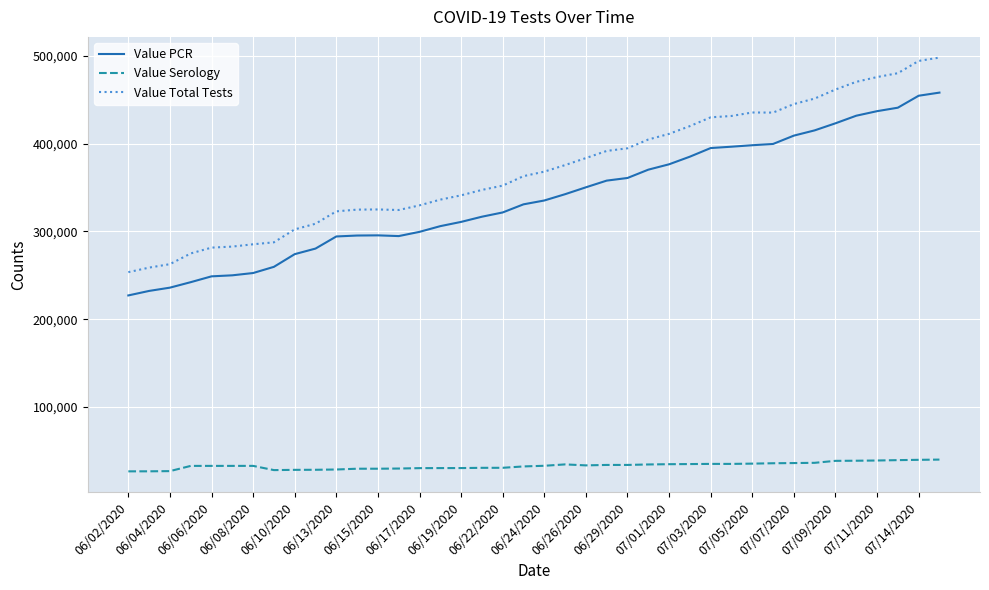

Which series has the widest spread of values?

Value Total Tests